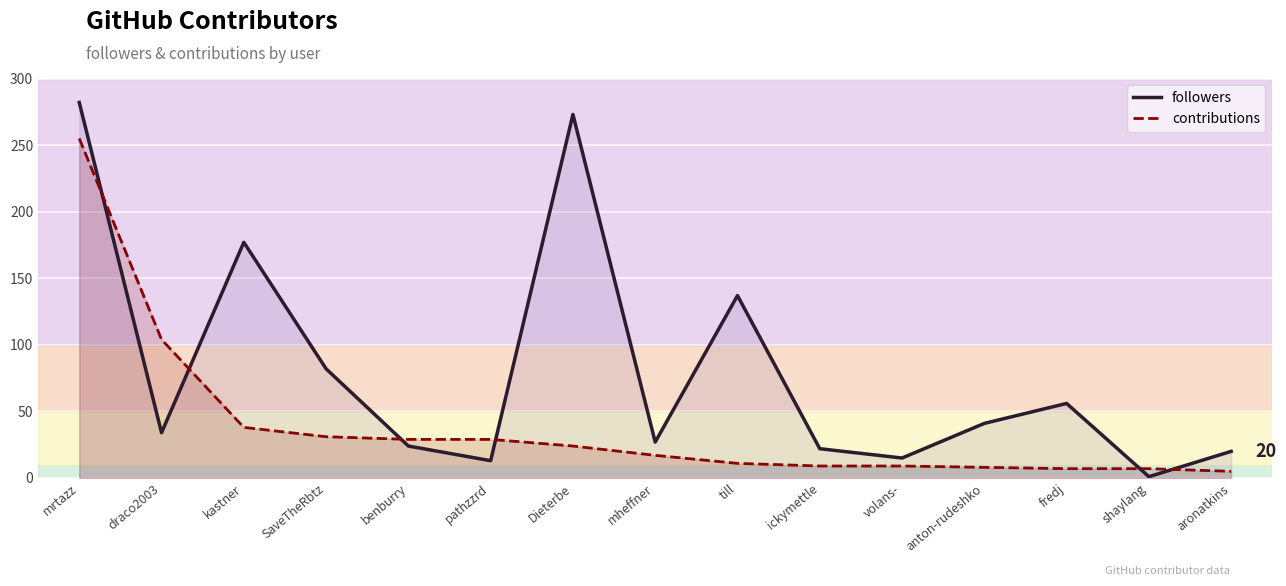

Reading left to right, what are all the values shown in this chart?

followers: mrtazz=282	draco2003=34	kastner=177	SaveTheRbtz=82	benburry=24	pathzzrd=13	Dieterbe=273	mheffner=27	till=137	ickymettle=22	volans-=15	anton-rudeshko=41	fredj=56	shaylang=1	aronatkins=20
contributions: mrtazz=255	draco2003=104	kastner=38	SaveTheRbtz=31	benburry=29	pathzzrd=29	Dieterbe=24	mheffner=17	till=11	ickymettle=9	volans-=9	anton-rudeshko=8	fredj=7	shaylang=7	aronatkins=5